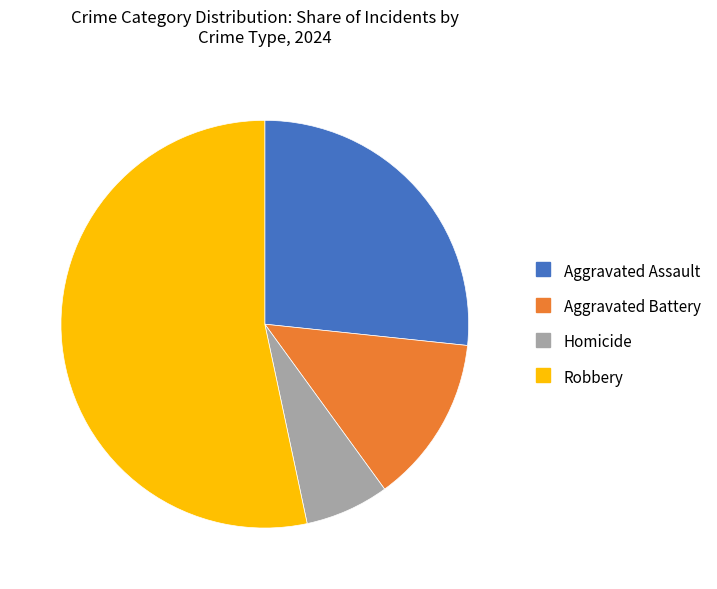

Approximately how many times larger is the value at Robbery compared to Homicide?

8.0